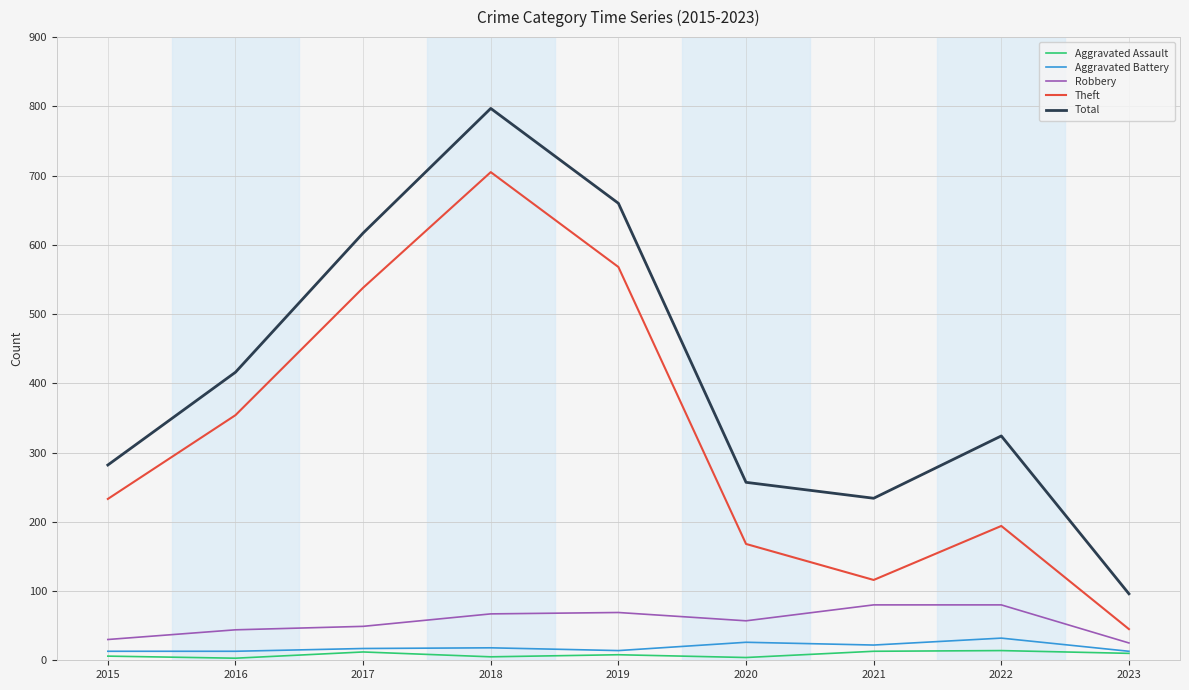

True or false: Aggravated Assault and Total intersect in this chart.

False